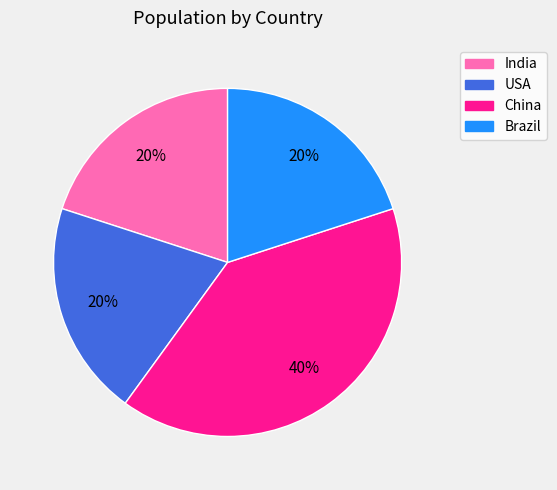

Which has a higher value, China or India?

China